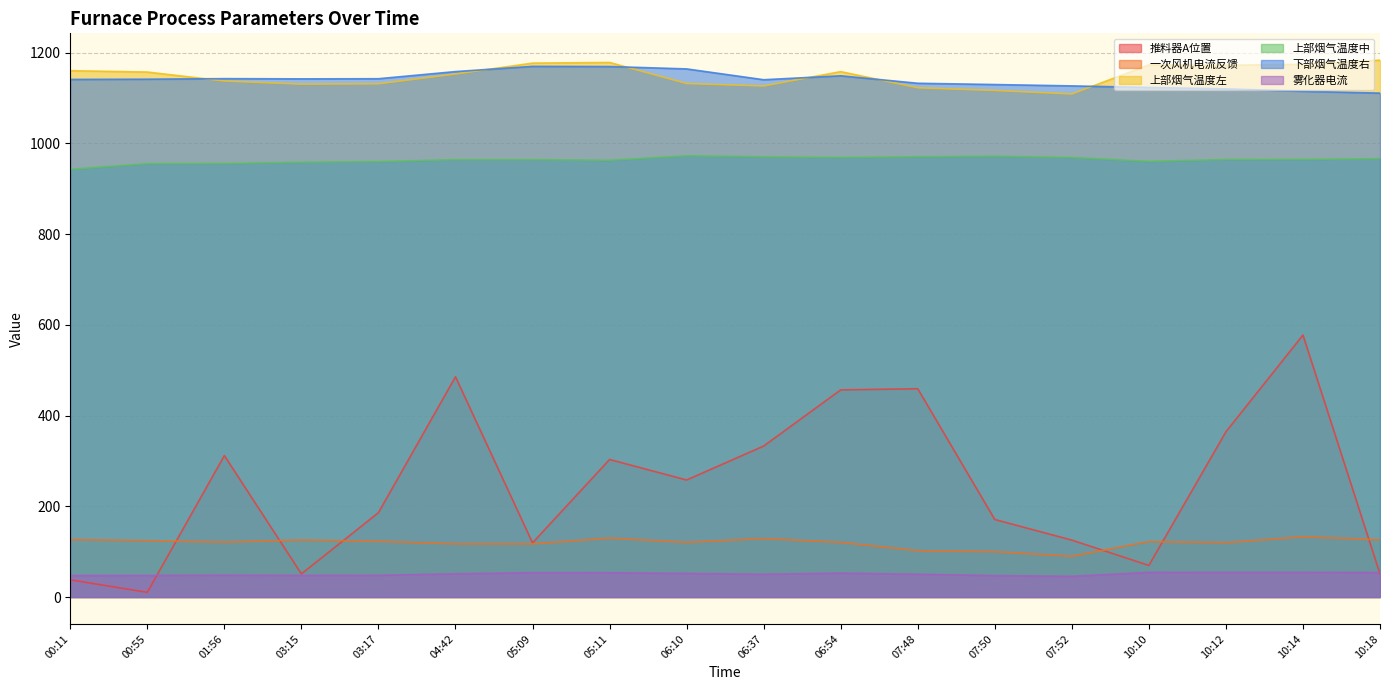

What is the difference between the maximum and minimum values in the 推料器A位置 series?

567.0